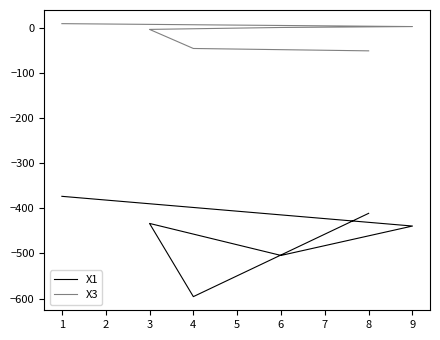

What is the maximum value shown in the chart?

10.5